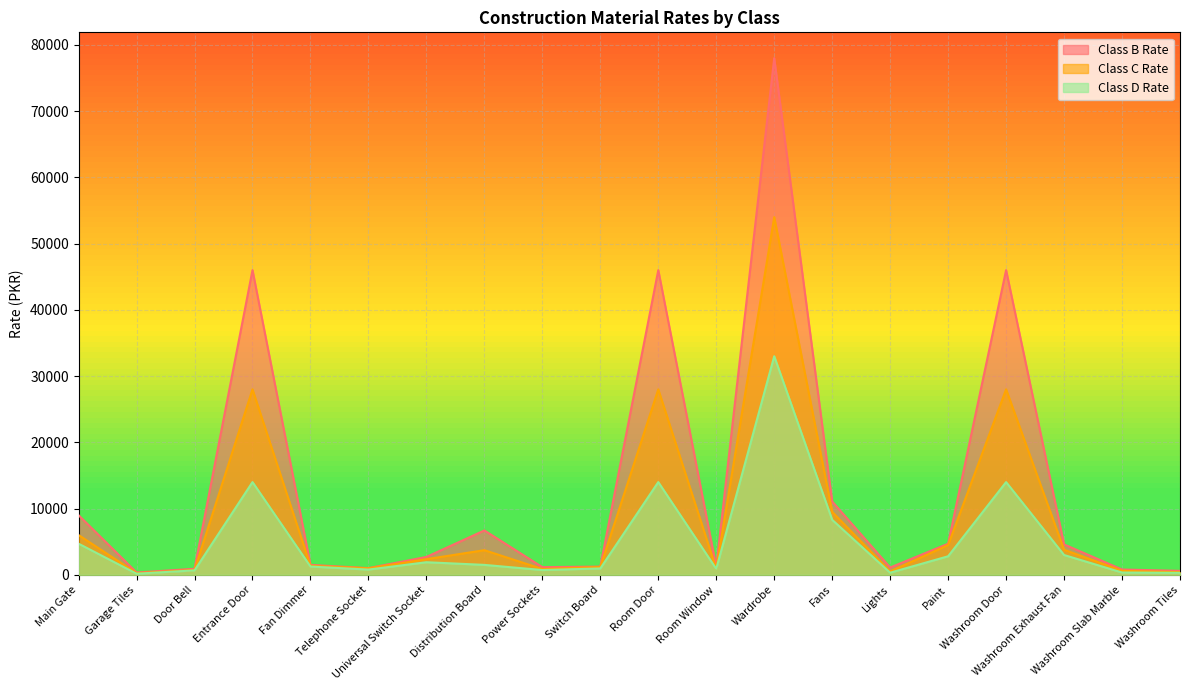

The value of Class D Rate at Universal Switch Socket is 1900. True or false?

True